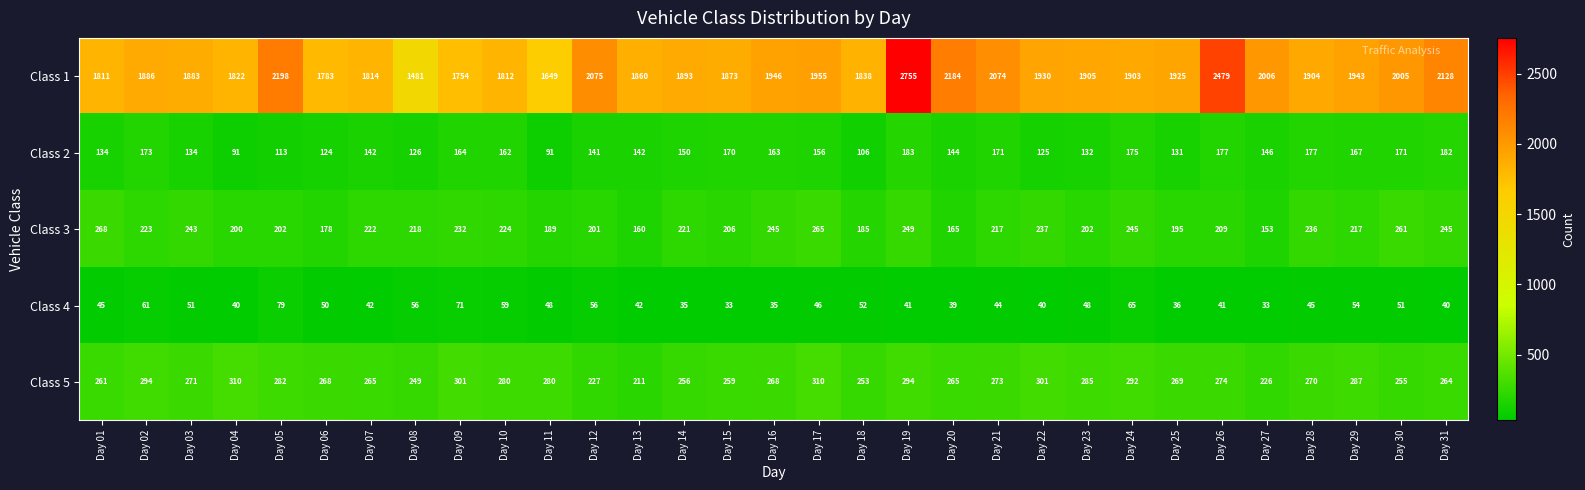

What is the greatest value displayed?

2755